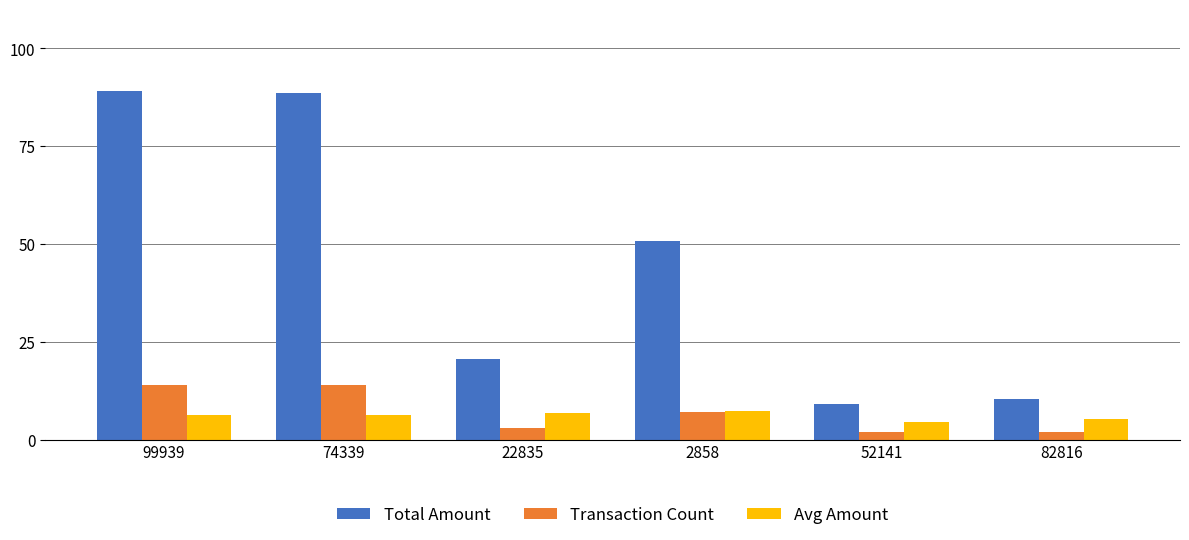

Does the chart contain stacked bars?

No